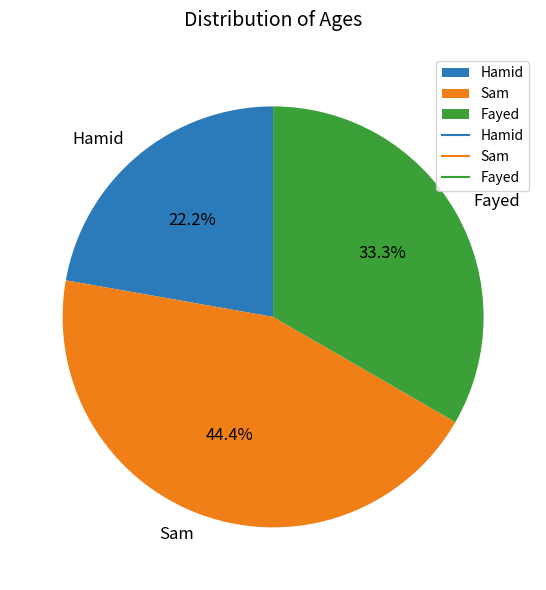

True or false: Fayed accounts for 24% of the total.

False